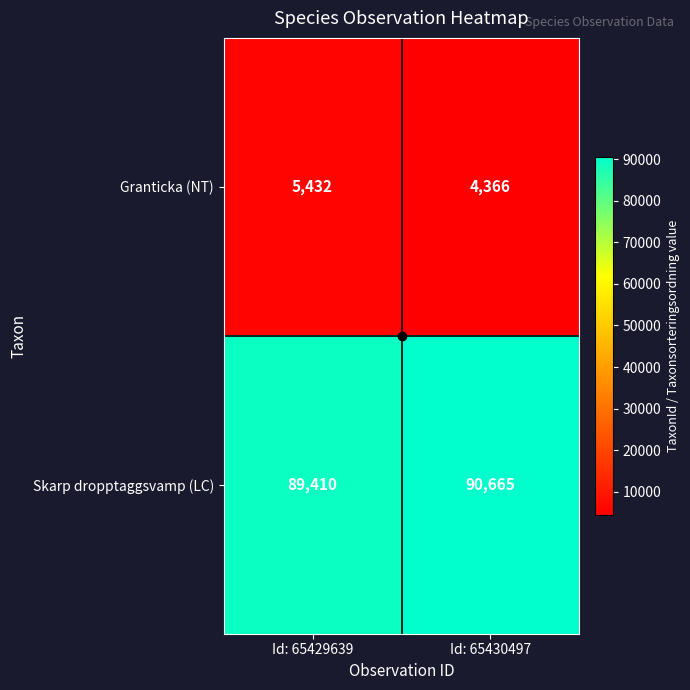

What value does the Granticka (NT) series have at Id: 65430497?

4366